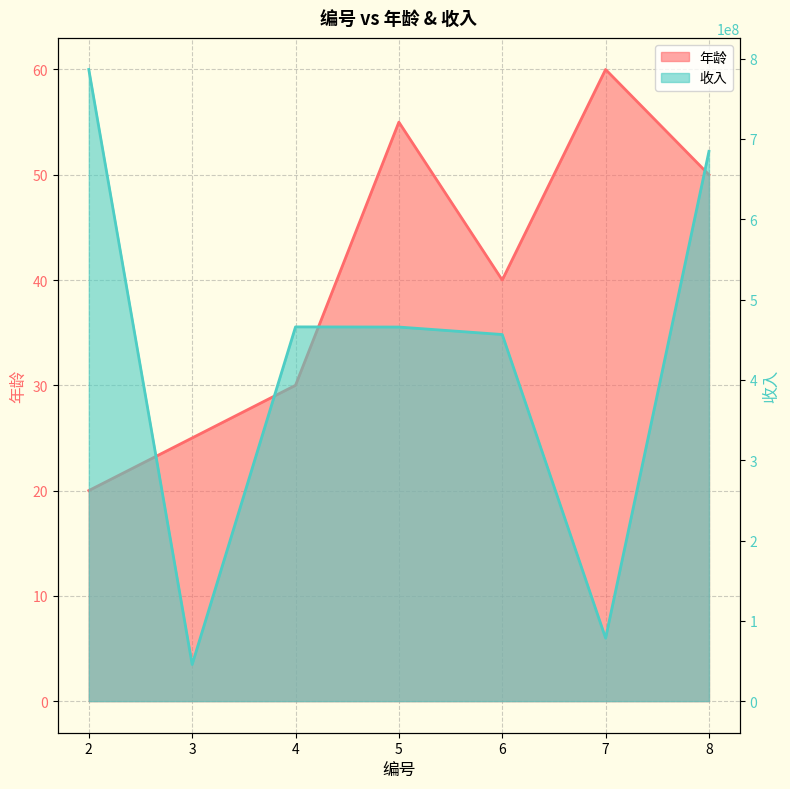

At which category does the chart reach its peak across all series?

2